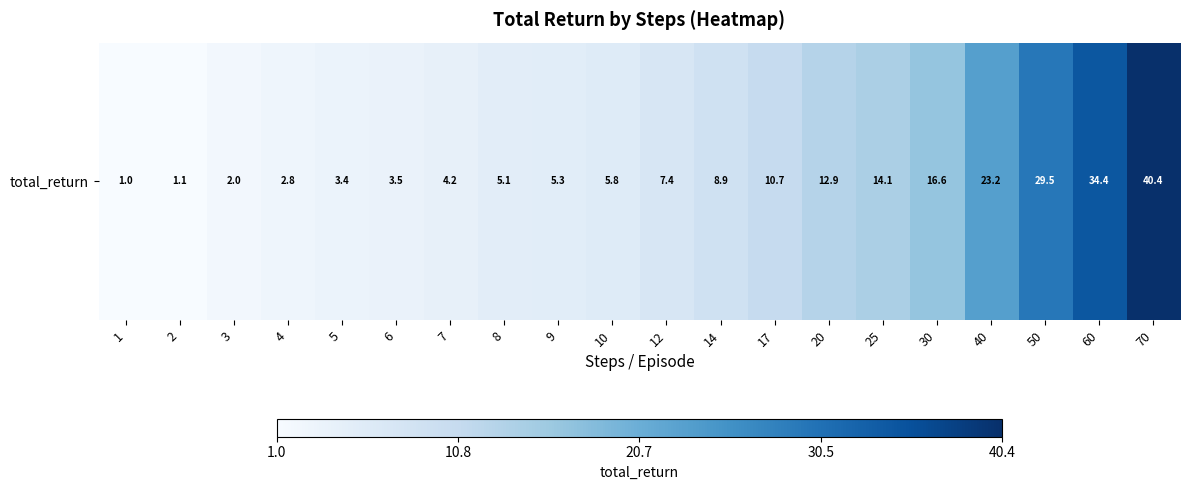

Reading right to left, extract all data points from this chart.

70=40.4	60=34.4	50=29.5	40=23.2	30=16.6	25=14.1	20=12.9	17=10.7	14=8.9	12=7.4	10=5.8	9=5.3	8=5.1	7=4.2	6=3.5	5=3.4	4=2.8	3=2.0	2=1.1	1=1.0